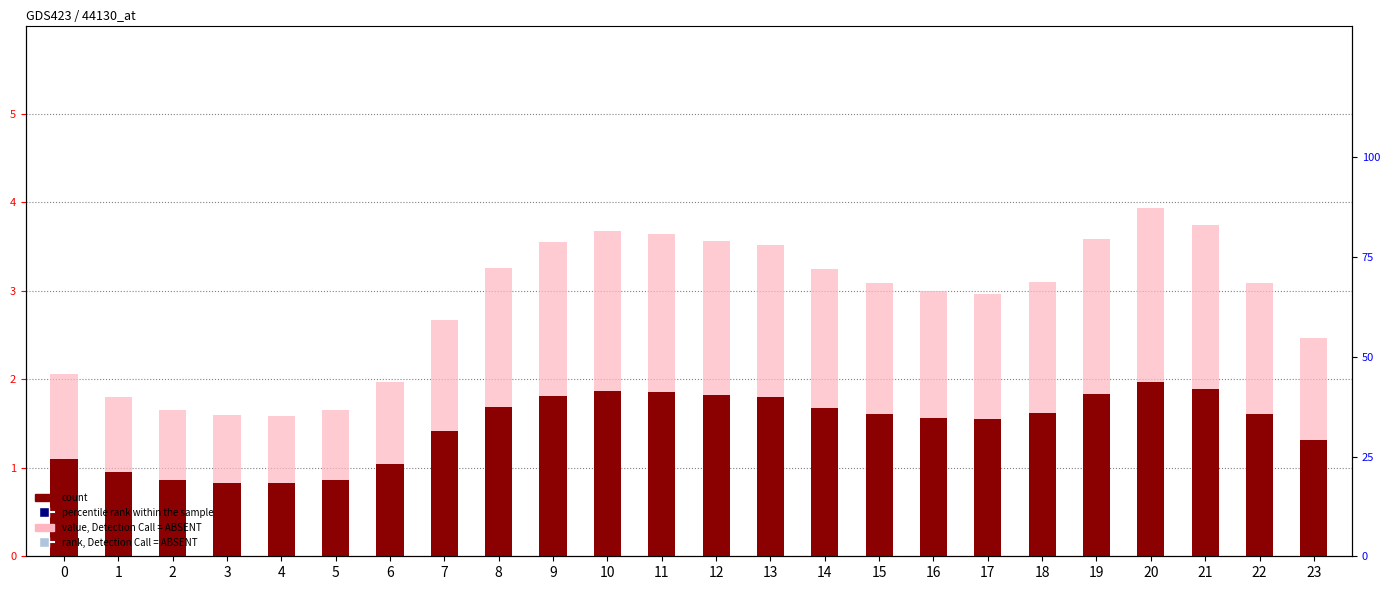

What are all the series names shown in the legend?

count, value, Detection Call = ABSENT, percentile rank within the sample, rank, Detection Call = ABSENT